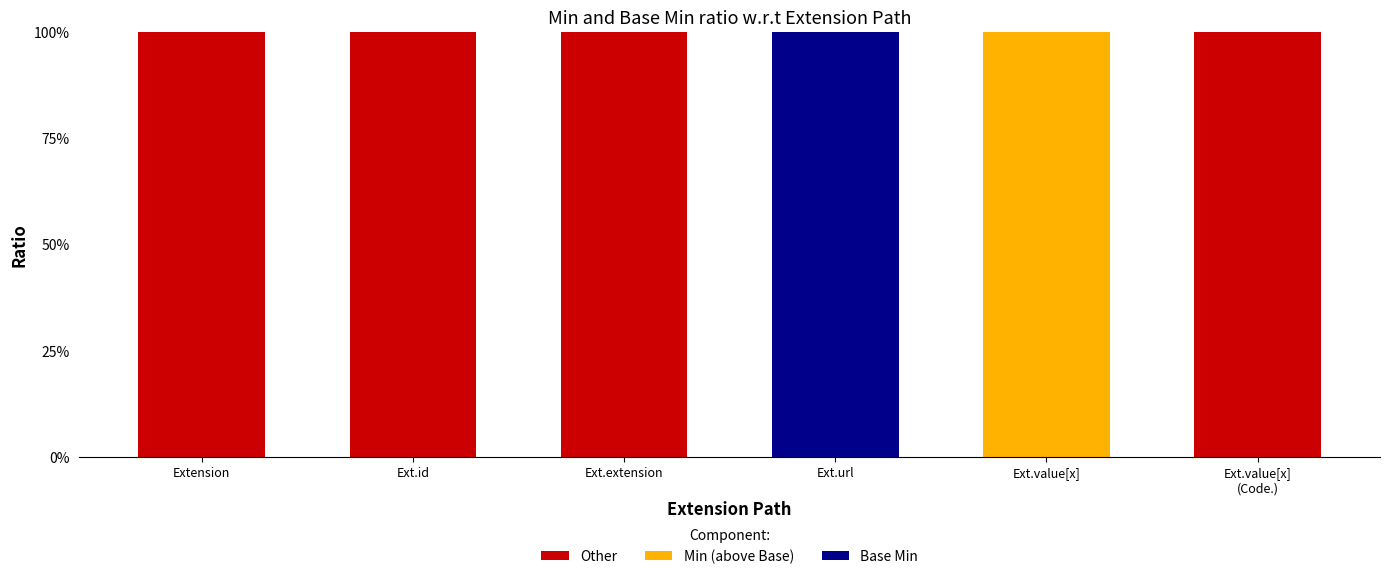

What are all the series names shown in the legend?

Other, Min (above Base), Base Min